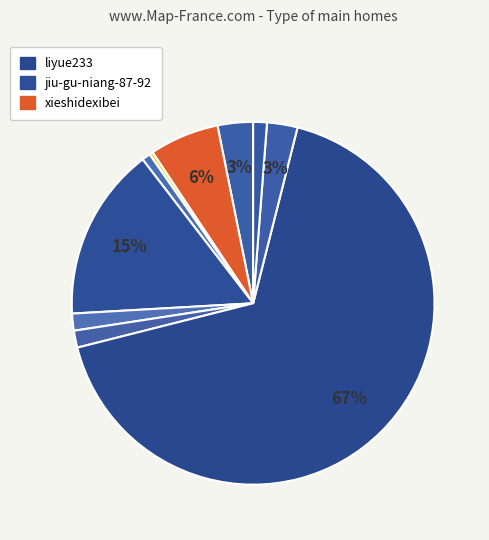

How many slices are in this pie chart?

10